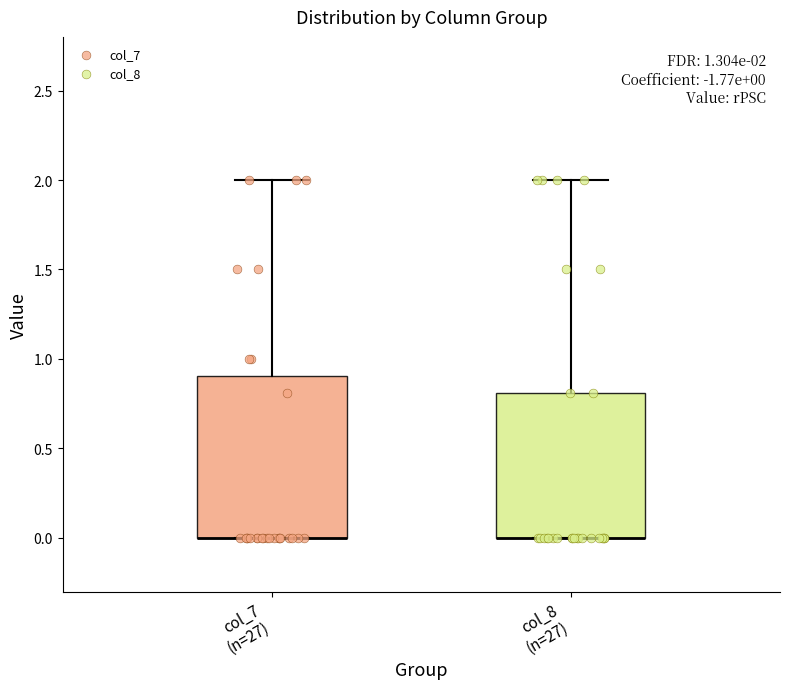

Which box is the tallest, from its lower edge to its upper edge?

col_7 (n=27)